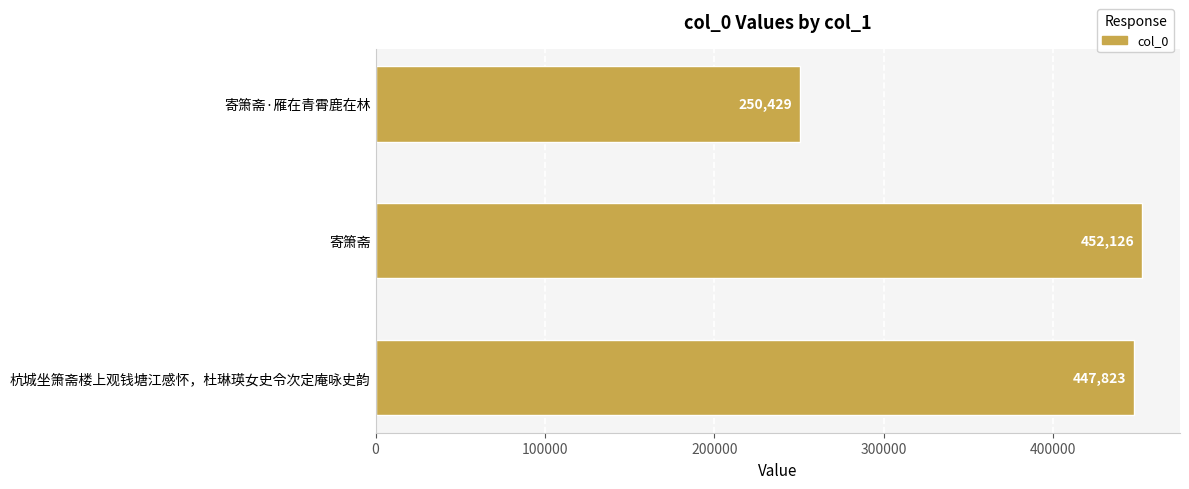

Is it true that the value at 寄箫斋·雁在青霄鹿在林 is 250429?

True